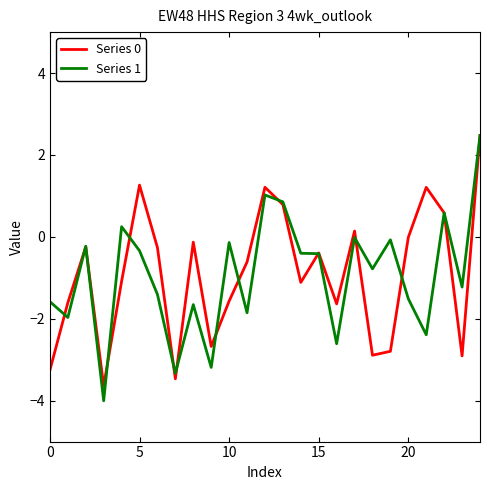

What is the highest value of the Series 0 series?

2.5